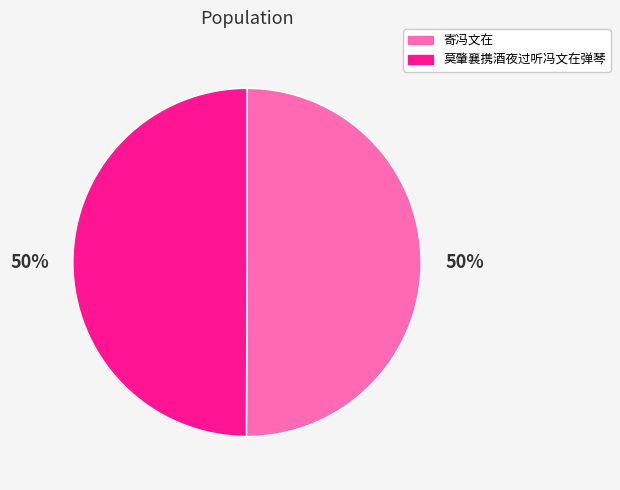

Count the number of slices in the pie.

2